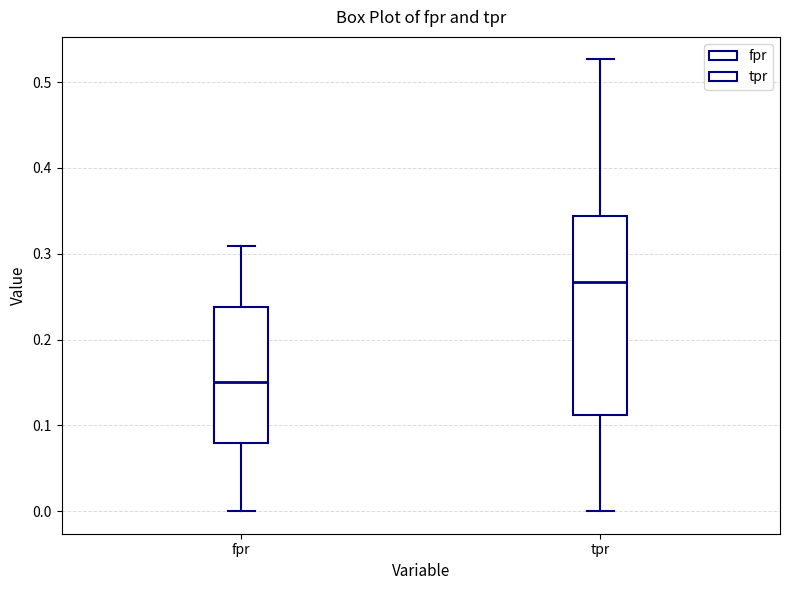

Where is the lower edge of the box for fpr on the y-axis? The values are not printed on the chart, so give them approximately, as read against the axis.

0.08